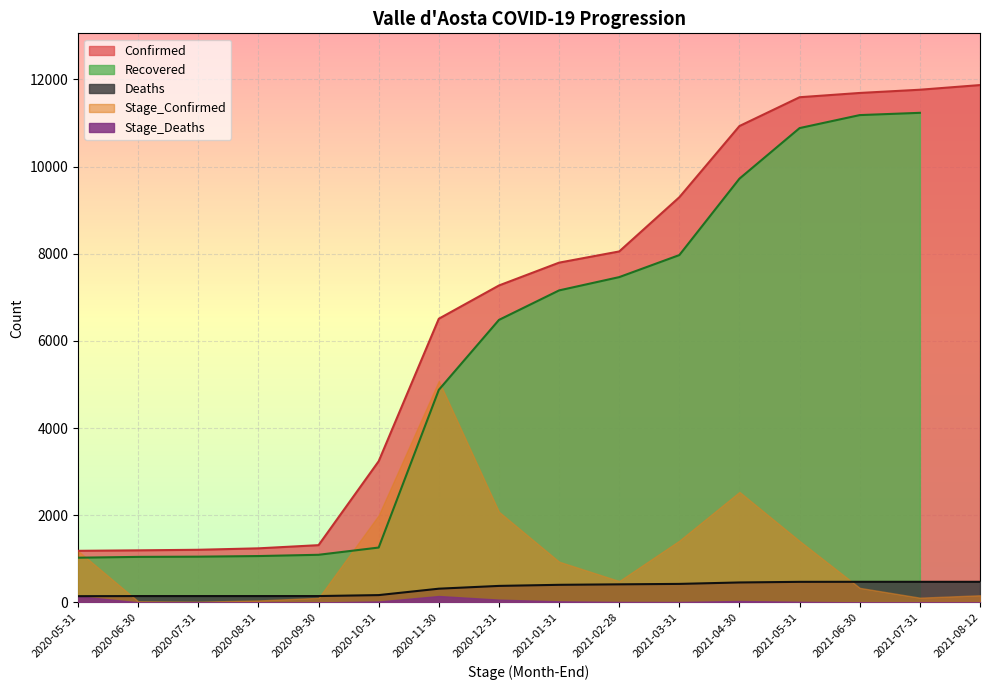

How many interior local peaks does the Recovered series have?

1